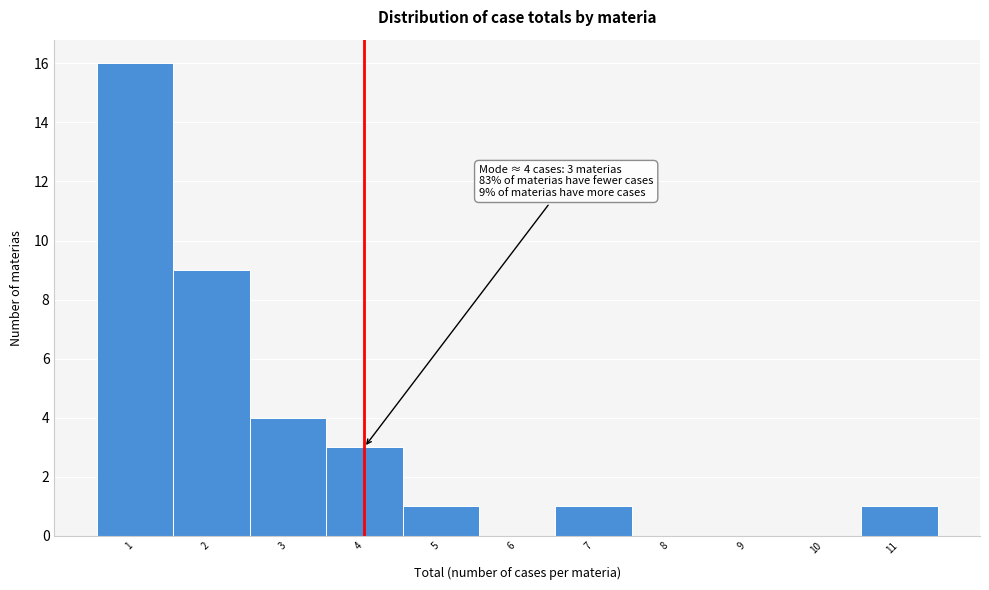

Which range on the x-axis has the tallest bar?

0.5 to 1.5